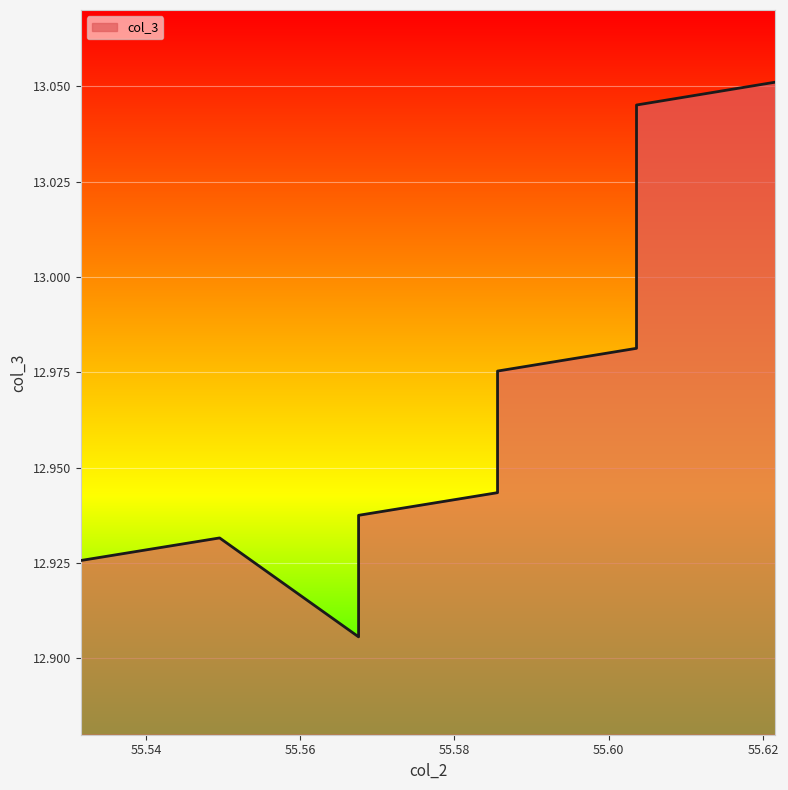

At which label is the value closest to 12?

55.567567567567565